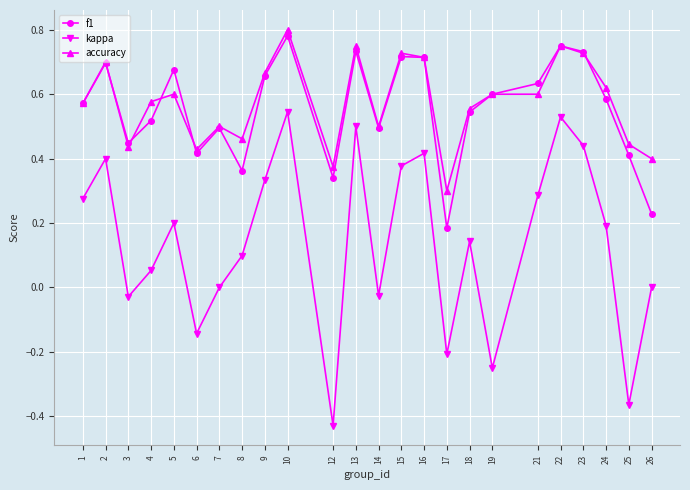

True or false: f1 and kappa intersect in this chart.

False